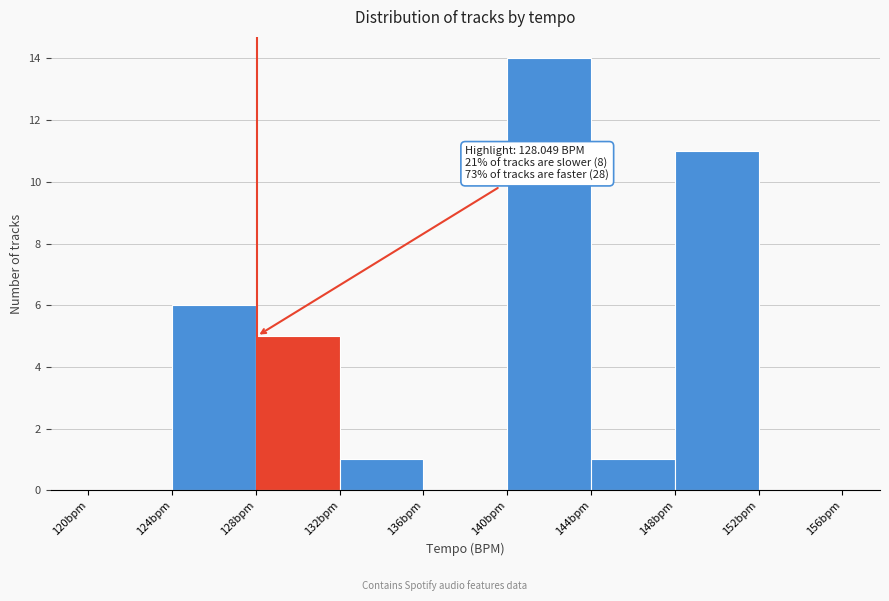

Over which range of the x-axis is the bar tallest?

140 to 144